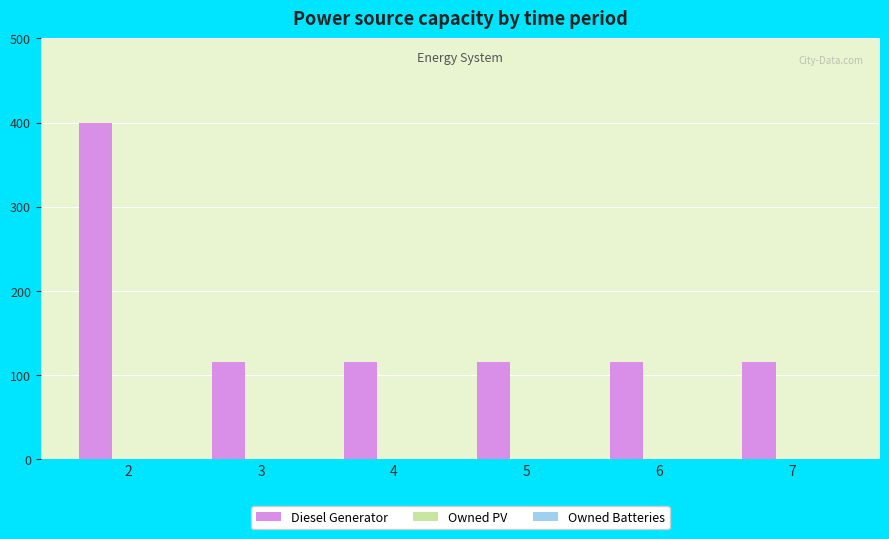

What is the greatest value displayed?

400